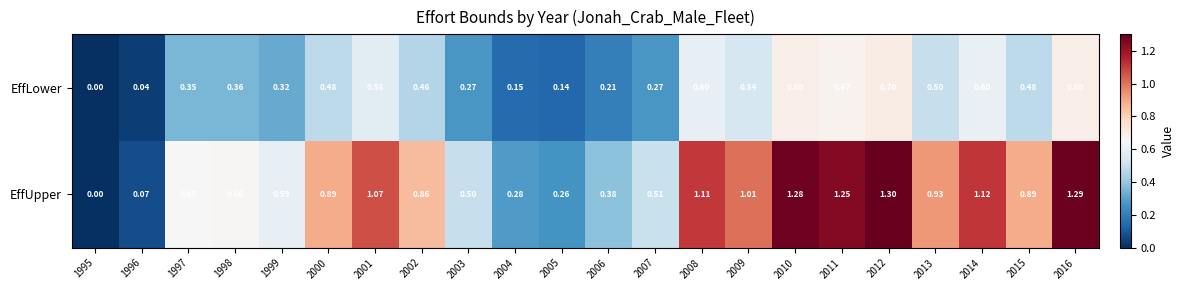

Which series has the largest range (max minus min)?

EffUpper